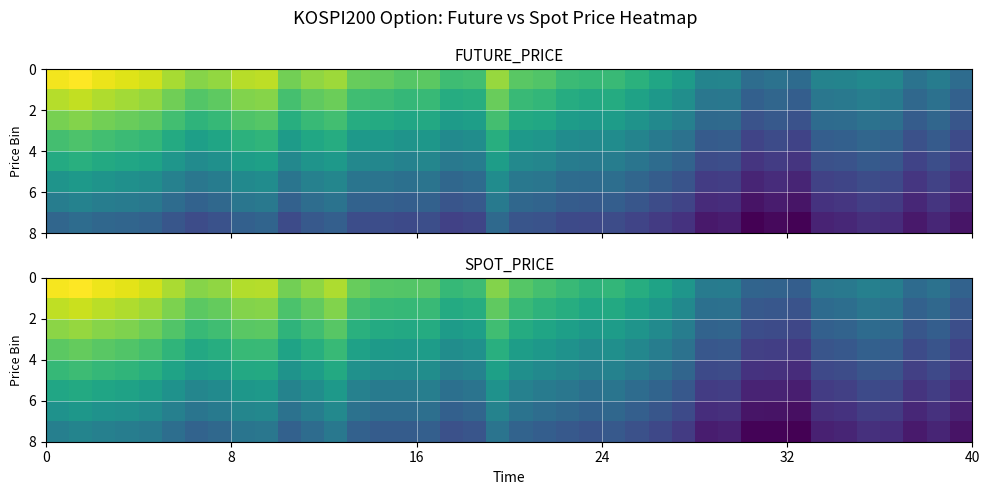

At how many categories does at least one series exceed 322?

9